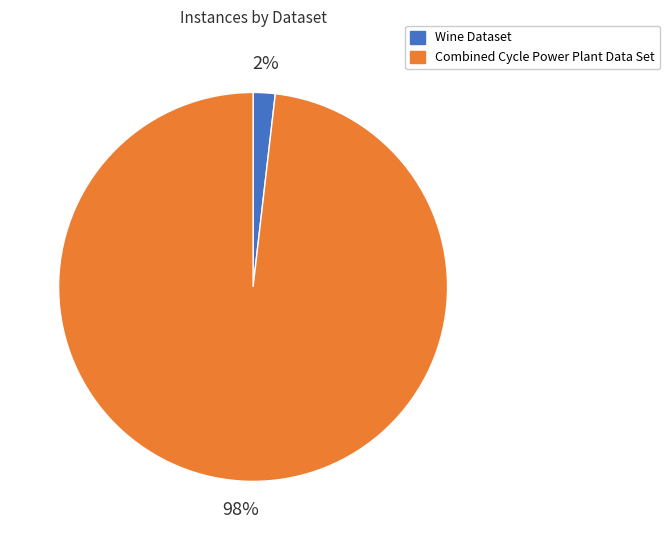

Which category has the biggest portion of the pie?

Combined Cycle Power Plant Data Set